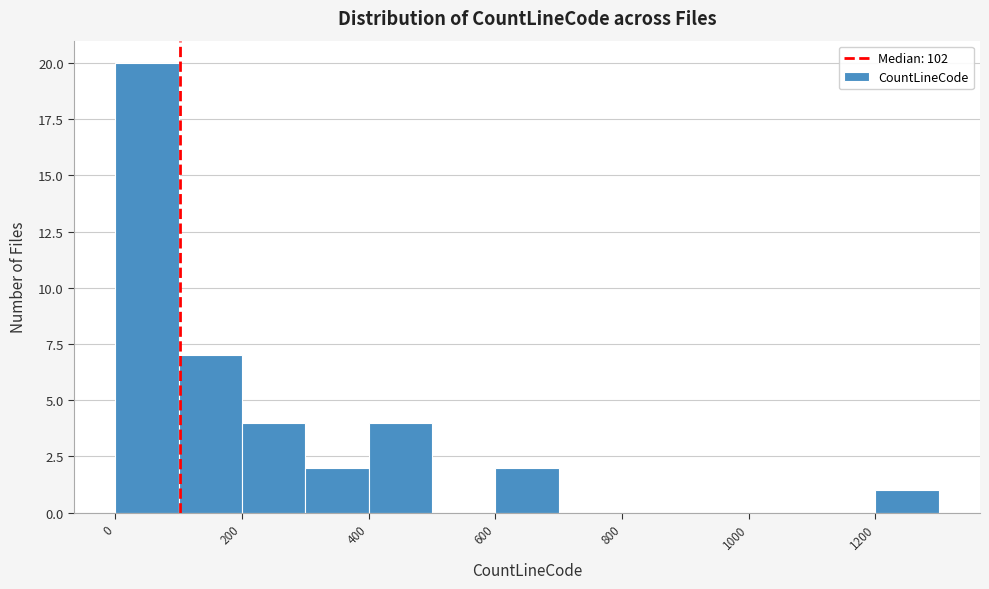

Reading left to right, transcribe this chart: for each bar, give the range it covers on the x-axis and its height. The values are not printed on the chart, so give them approximately, as read against the axis.

0 to 100: 20
100 to 200: 7
200 to 300: 4
300 to 400: 2
400 to 500: 4
500 to 600: 0
600 to 700: 2
700 to 800: 0
800 to 900: 0
900 to 1000: 0
1000 to 1100: 0
1100 to 1200: 0
1200 to 1300: 1